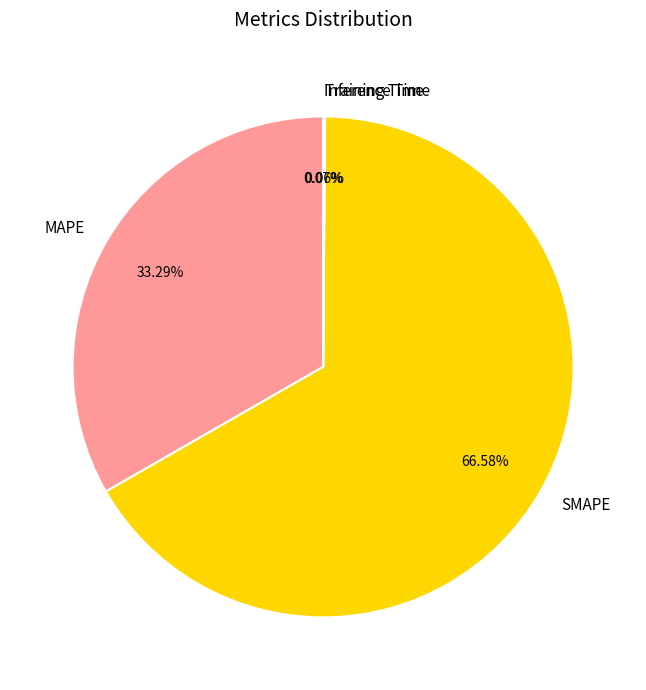

Is it true that SMAPE is 60% of the pie?

False